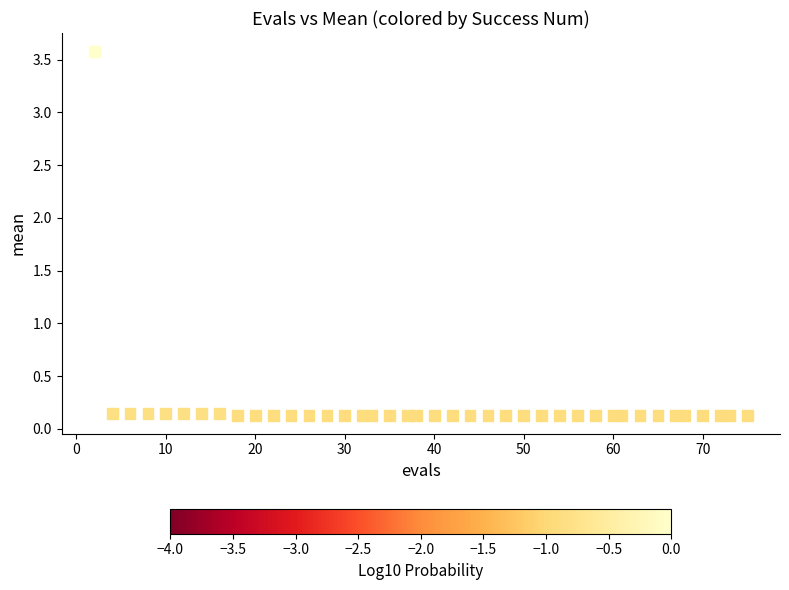

What is the range of Y values (max minus min)?

3.5